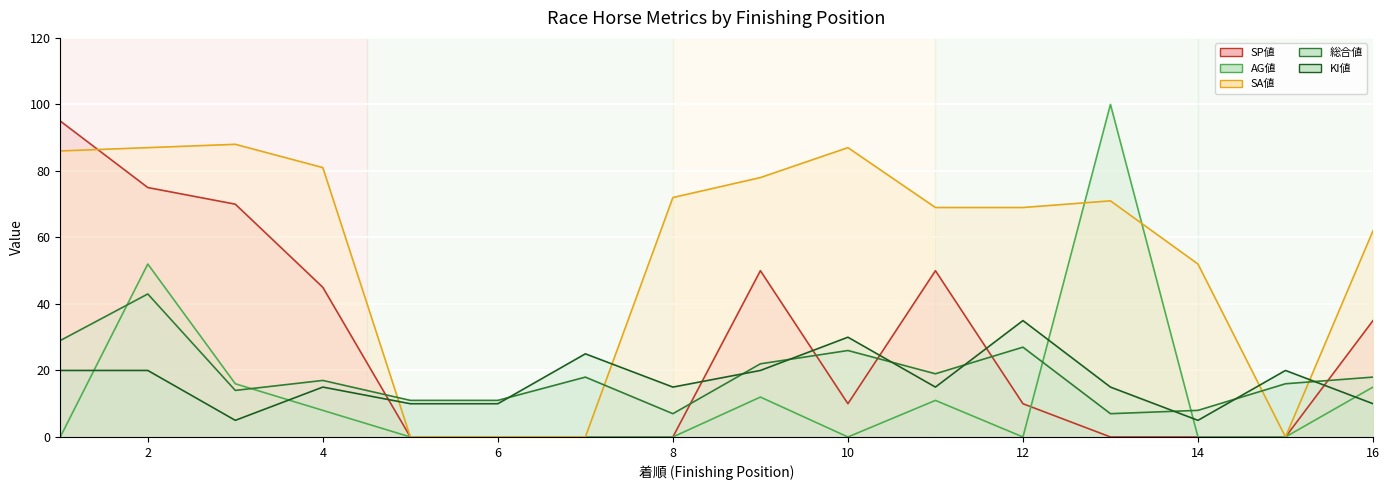

What is the difference between the second highest and second lowest values in the AG値 series?

52